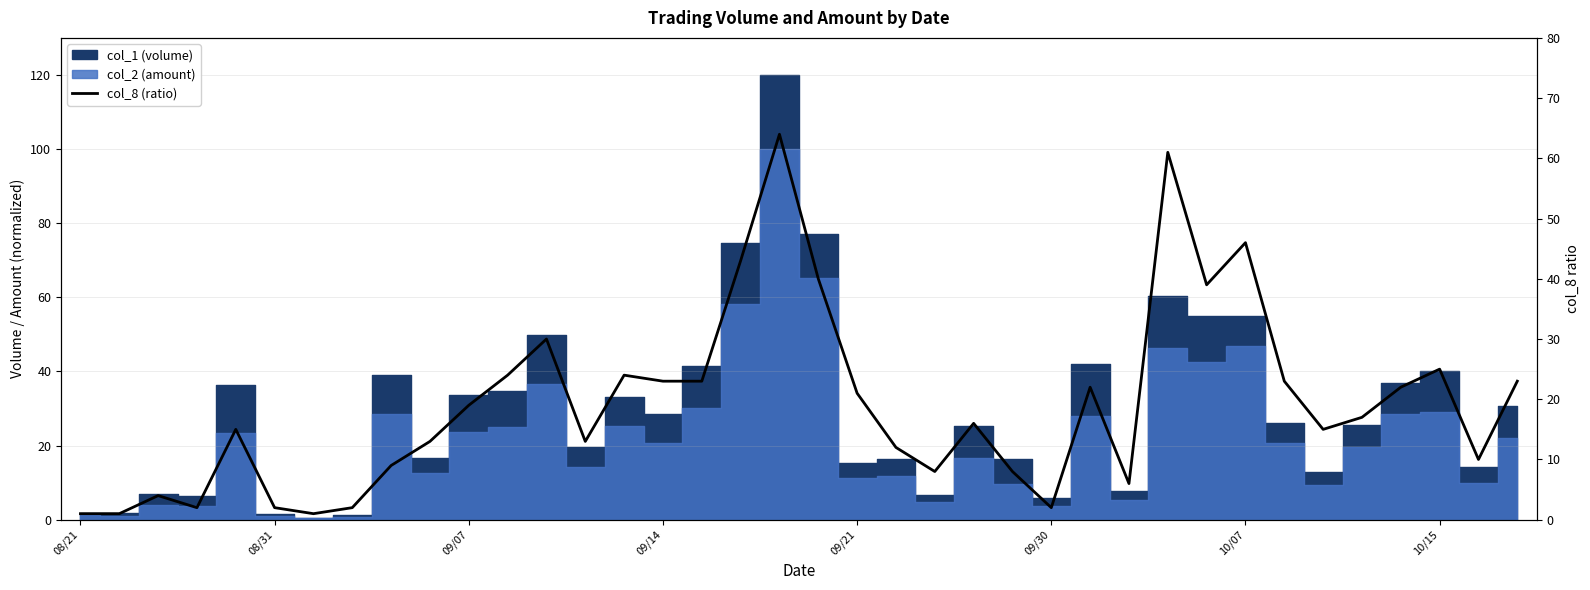

What is the maximum value shown in the chart?

64